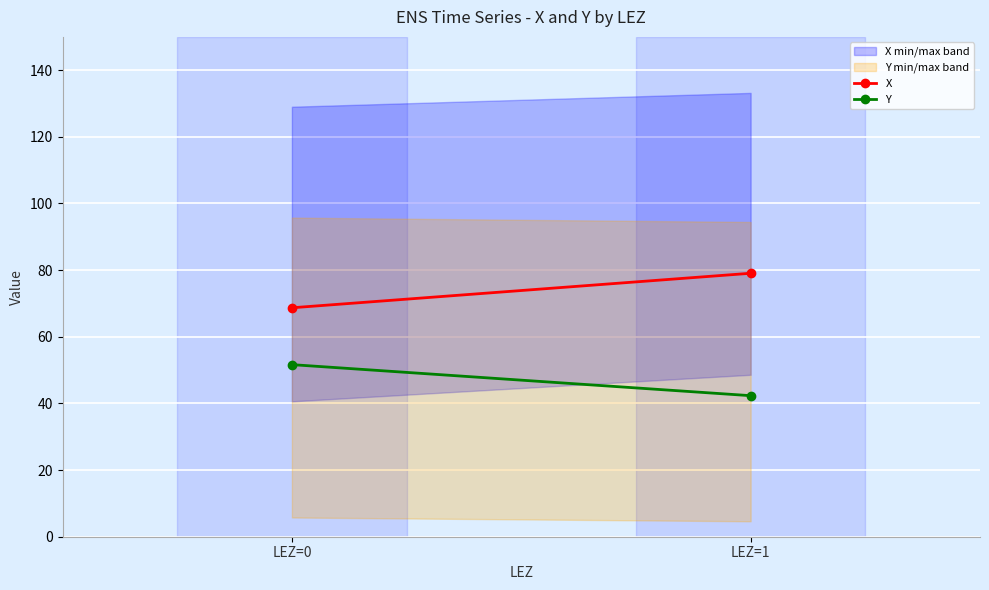

Which series has the largest total across all categories?

X